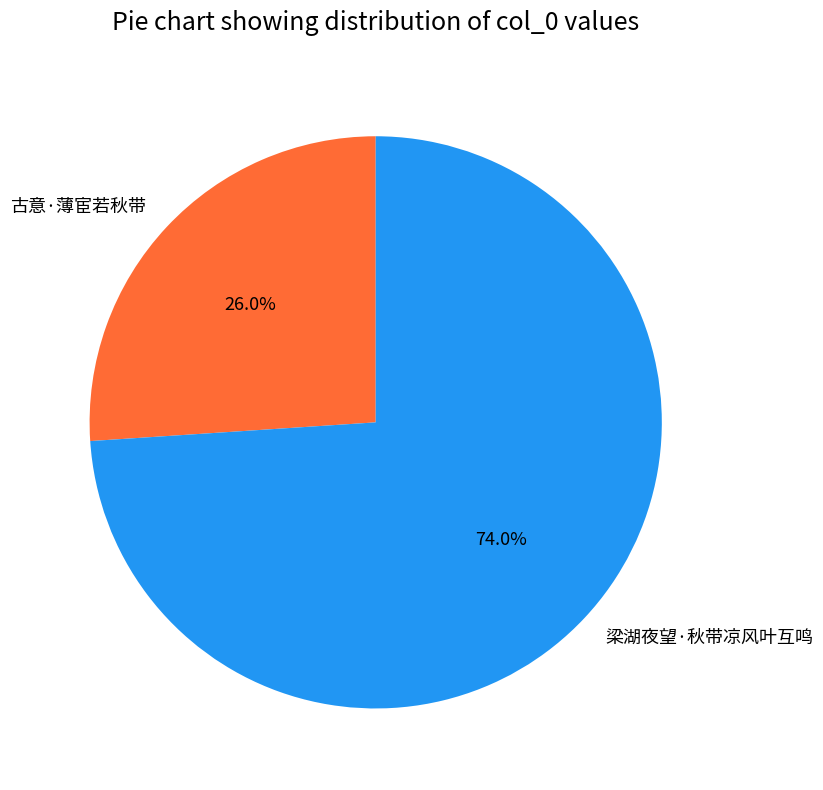

Is there a majority slice in this chart?

Yes